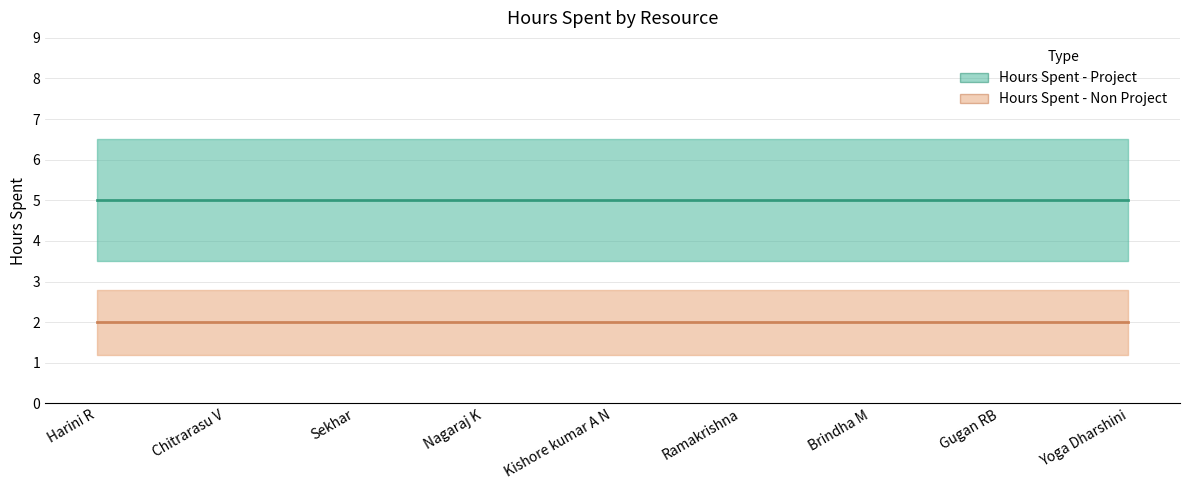

What is the smallest value displayed?

2